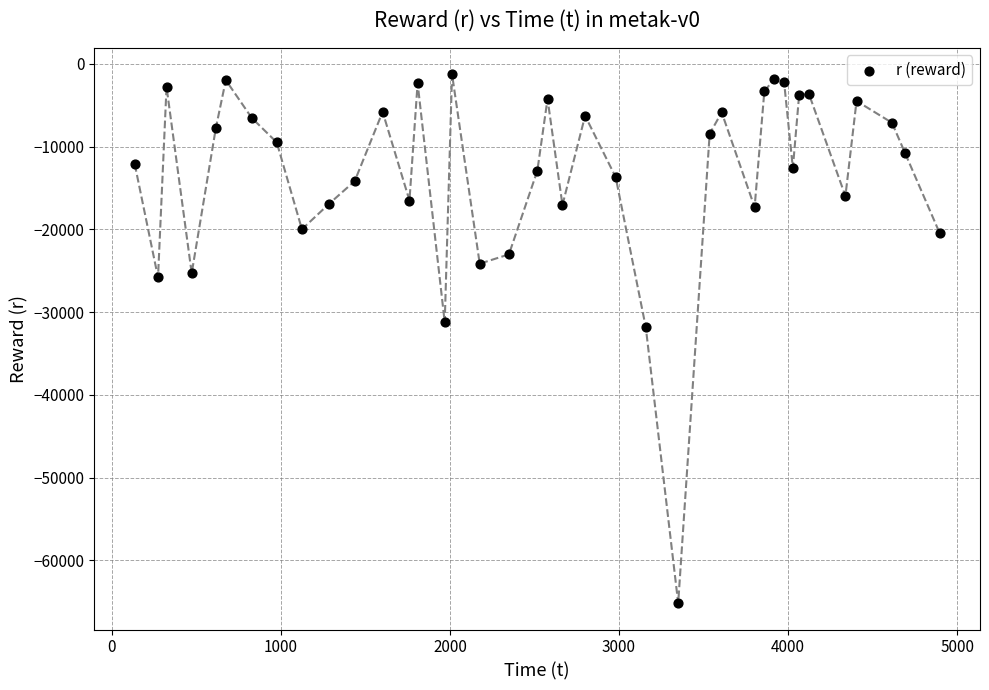

What is the range of Y values (max minus min)?

63920.8